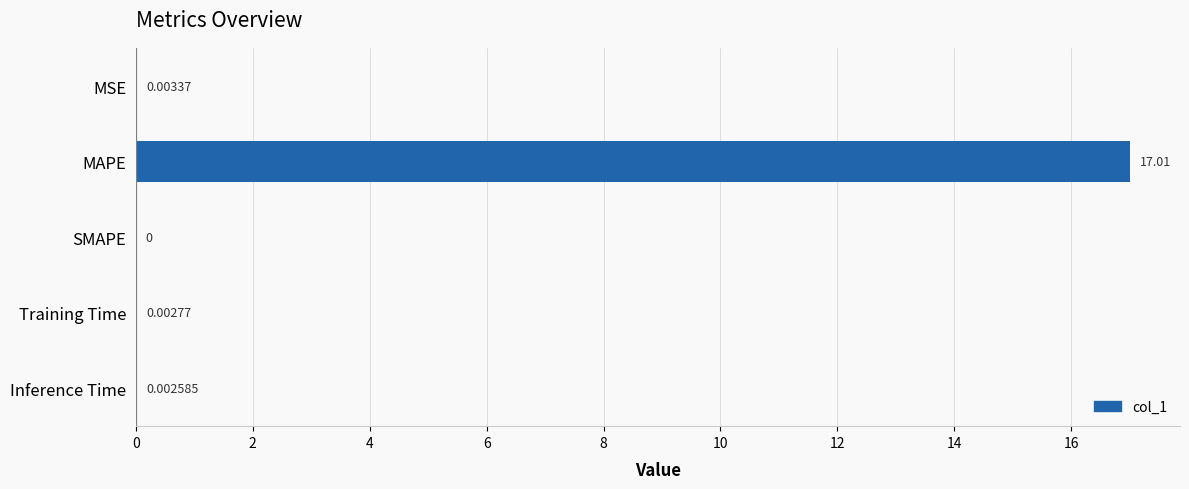

How many values exceed 0?

4